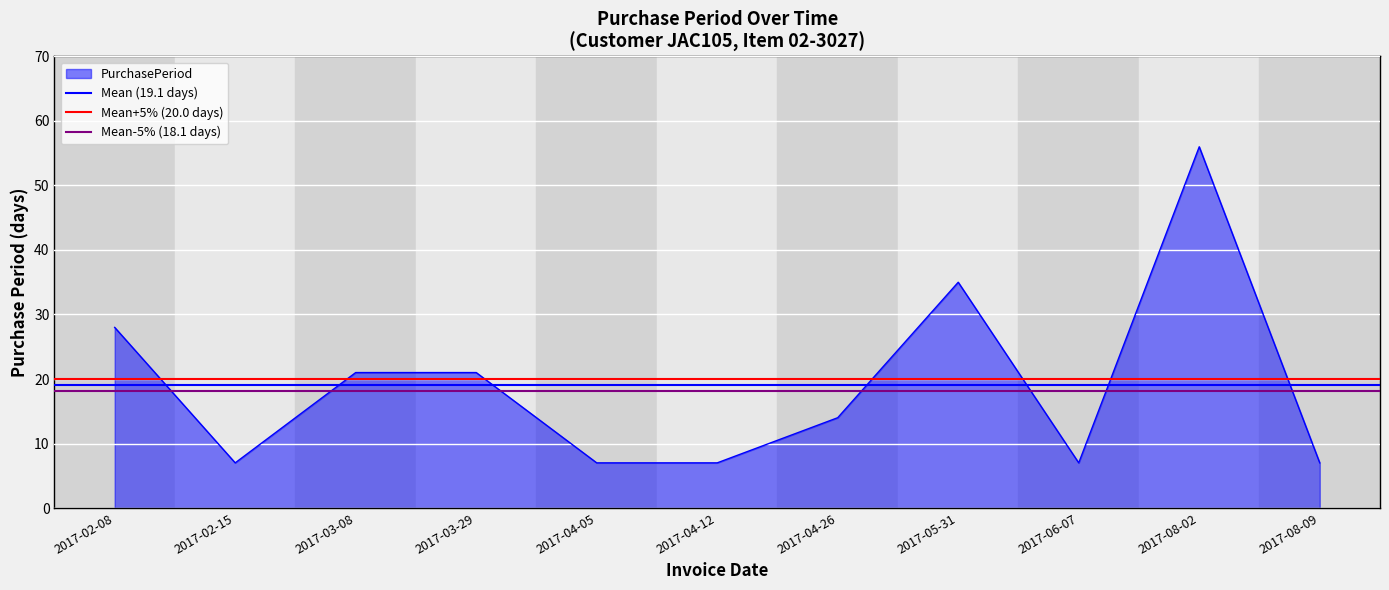

The Mean+5% (20.0 days) series shows 20.0 at 2017-02-15. True or false?

True